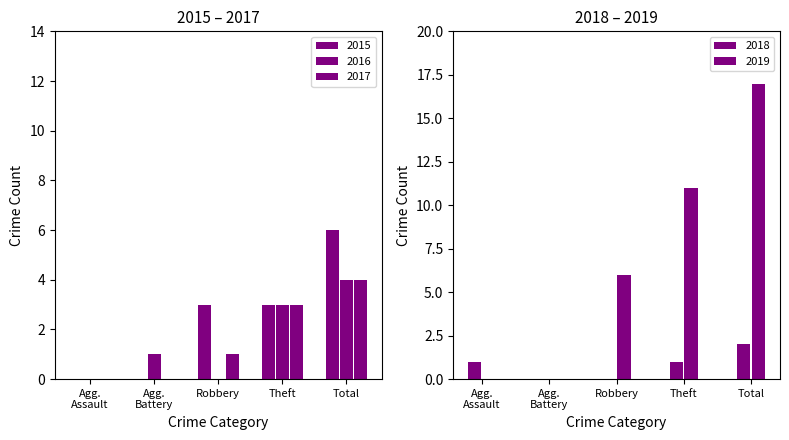

What is the approximate value of 2016 at Theft?

3